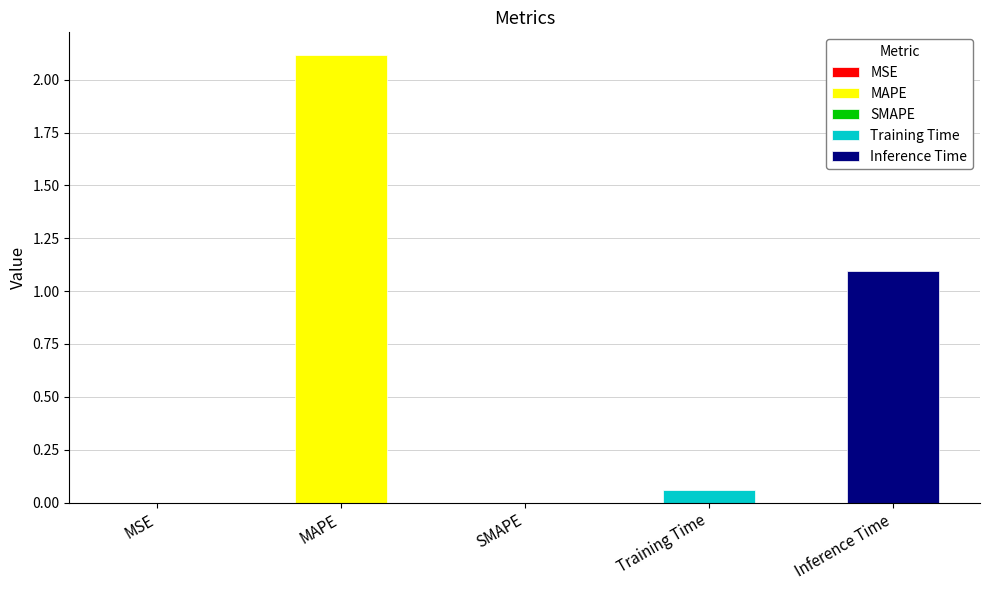

Does the chart contain stacked bars?

No